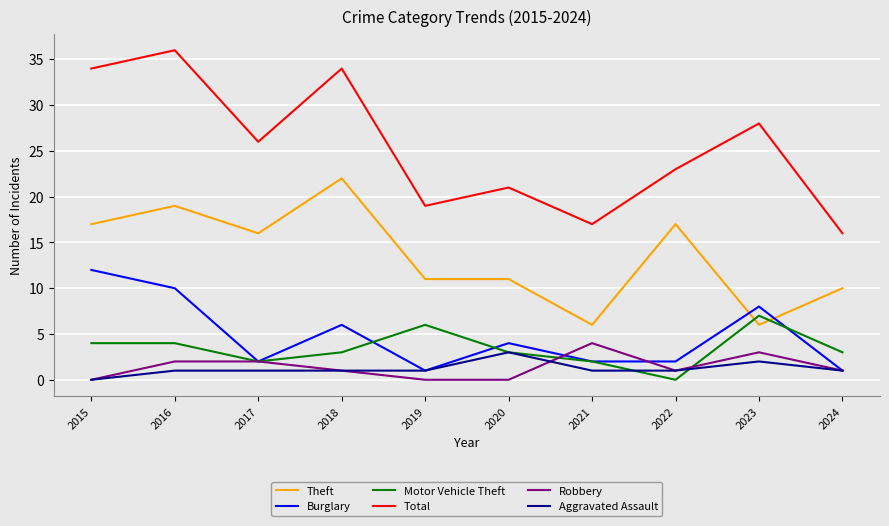

Between 2018 and 2023, which series saw the biggest shift?

Theft